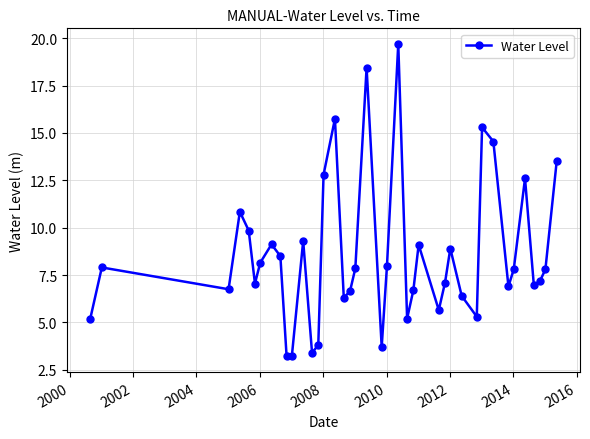

How many interior local peaks (higher than both neighbors) does the data have?

11